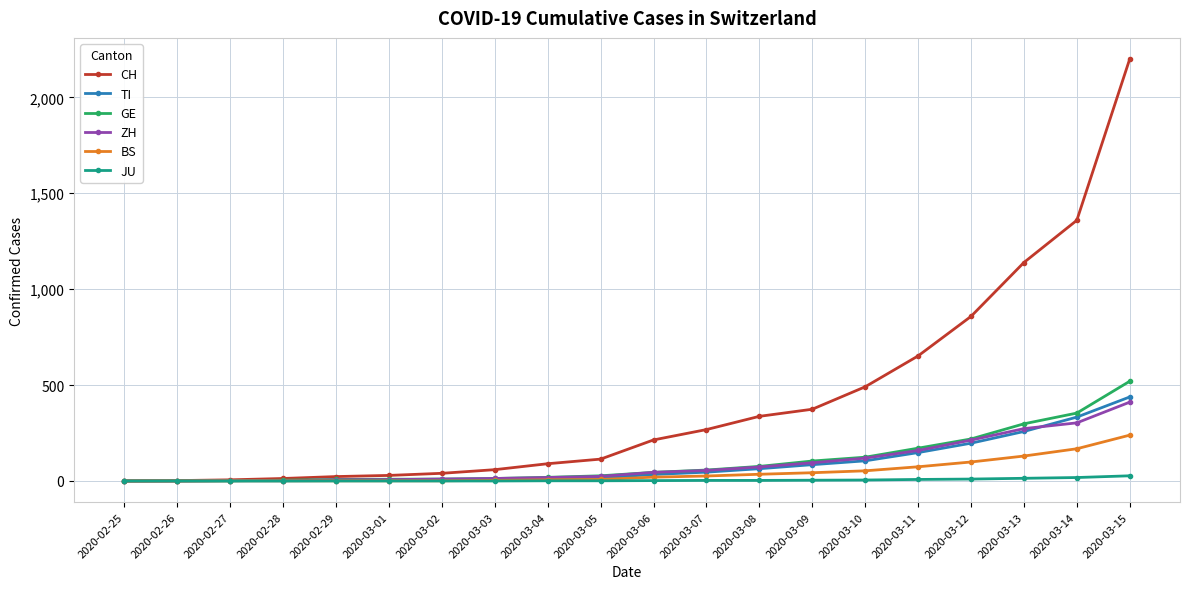

Is the value of CH at 2020-03-12 greater than the value of TI at 2020-03-12?

Yes